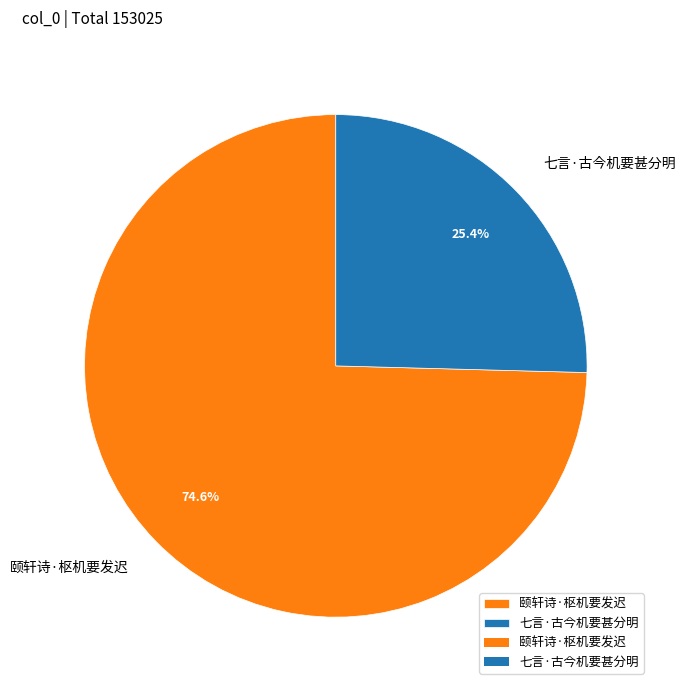

How many segments does this pie chart have?

2